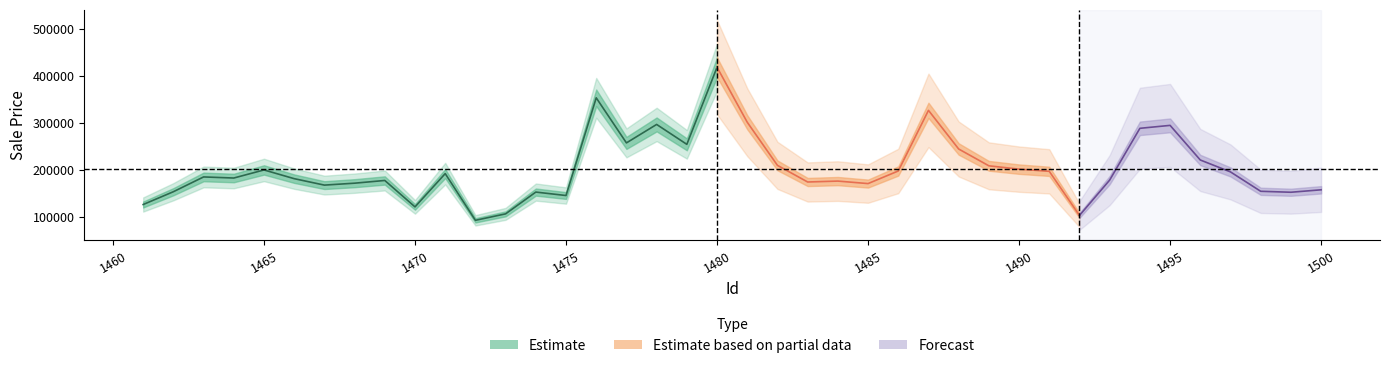

Rank the categories by value from highest to lowest.

1480, 1476, 1487, 1481, 1478, 1495, 1494, 1477, 1479, 1488, 1496, 1482, 1489, 1490, 1465, 1486, 1491, 1497, 1471, 1463, 1464, 1466, 1493, 1469, 1484, 1483, 1468, 1485, 1467, 1500, 1498, 1462, 1474, 1499, 1475, 1461, 1470, 1473, 1492, 1472